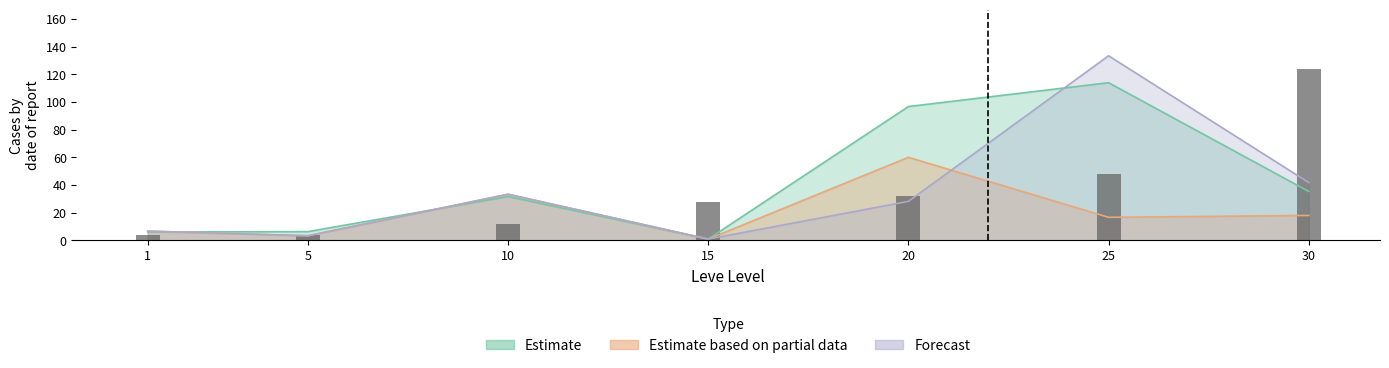

What is the difference between the maximum and minimum values?

120